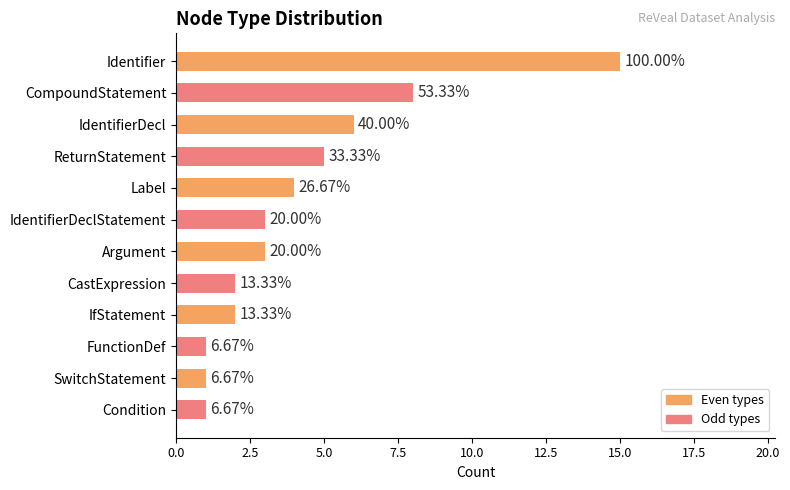

What is the maximum value shown in the chart?

15